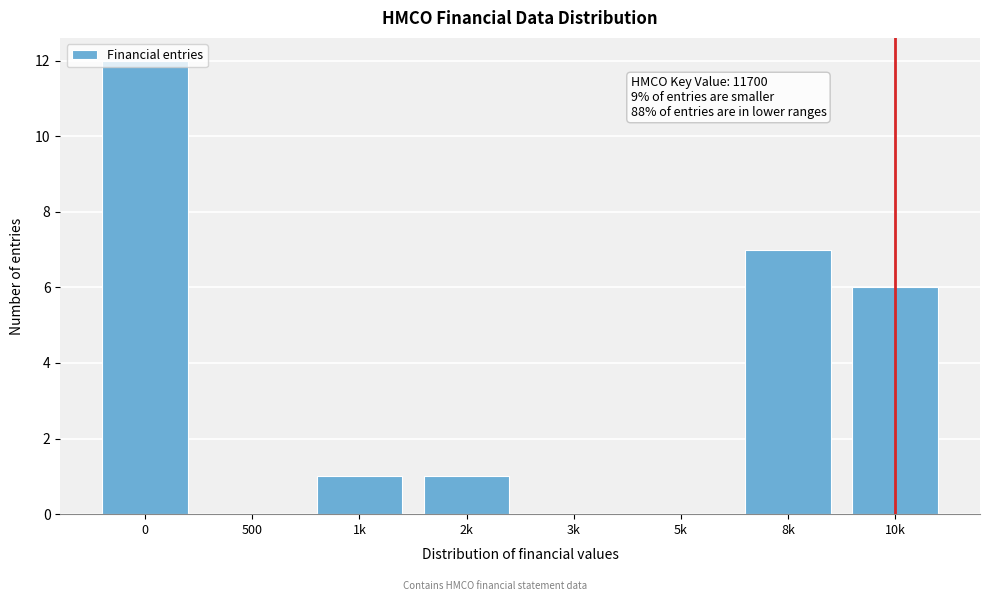

What is the sum of all values?

27